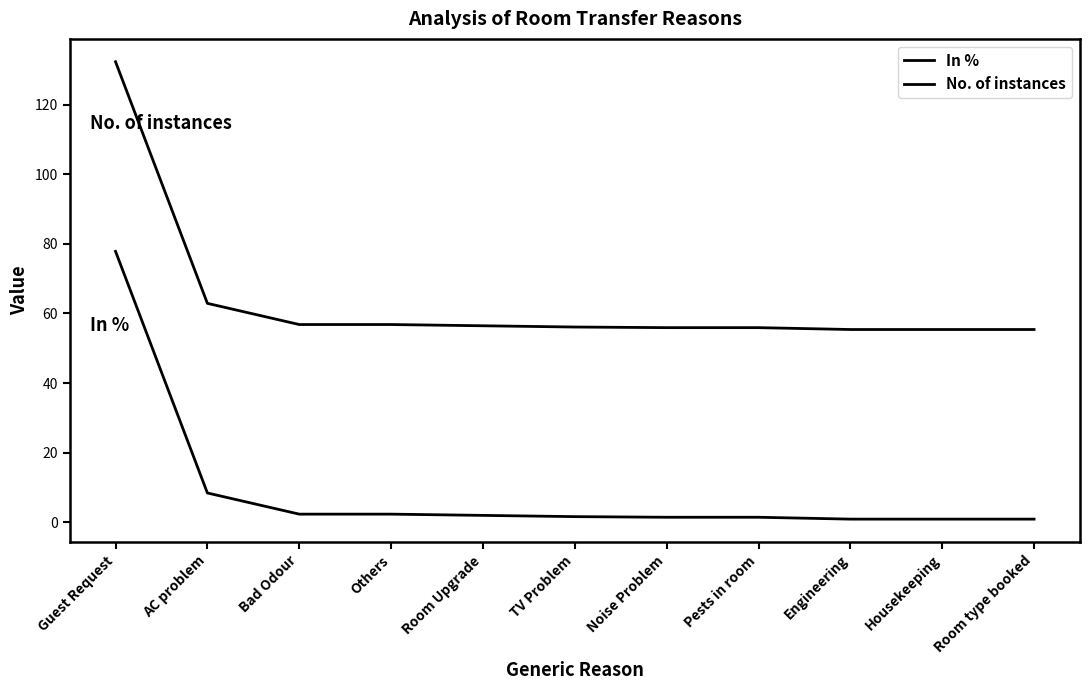

Reading left to right, extract all data points from this chart.

In %: Guest Request=77.8	AC problem=8.4	Bad Odour=2.3	Others=2.3	Room Upgrade=2.0	TV Problem=1.6	Noise Problem=1.4	Pests in room=1.4	Engineering=0.9	Housekeeping=0.9	Room type booked=0.9
No. of instances: Guest Request=132.3	AC problem=62.9	Bad Odour=56.8	Others=56.8	Room Upgrade=56.4	TV Problem=56.1	Noise Problem=55.9	Pests in room=55.9	Engineering=55.4	Housekeeping=55.4	Room type booked=55.4